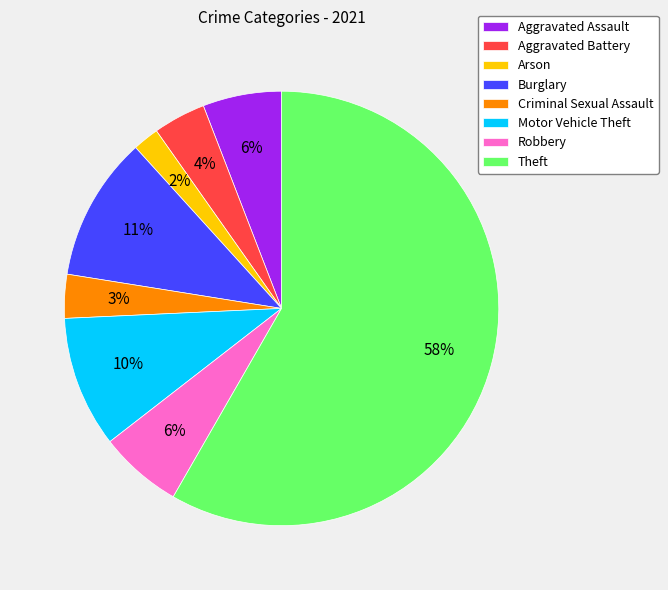

Which slice is the smallest?

Arson